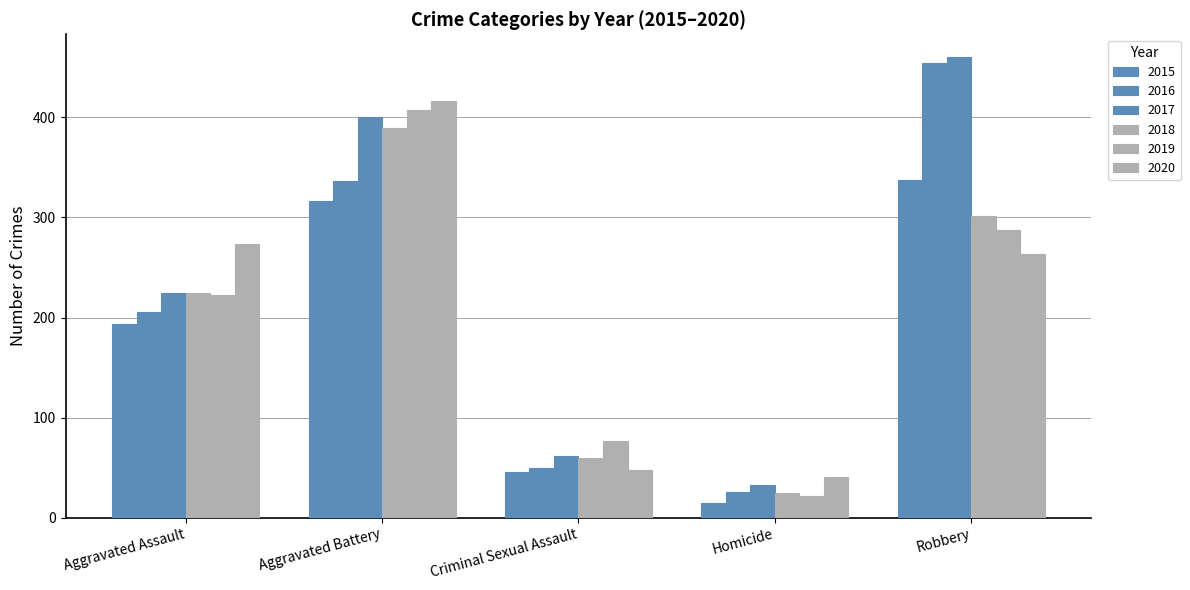

True or false: 2017 has a value of 104 at Criminal Sexual Assault.

False